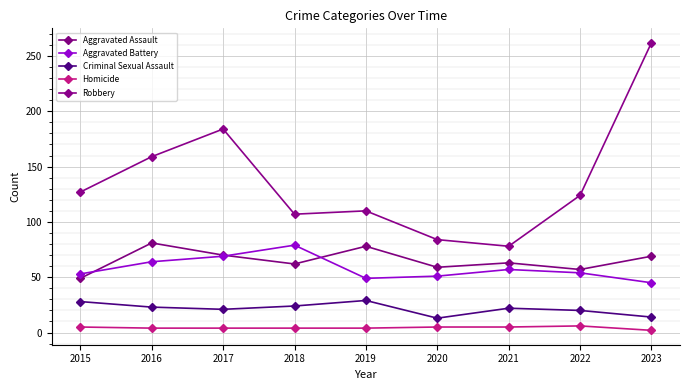

Which series changed the most between 2019 and 2020?

Robbery